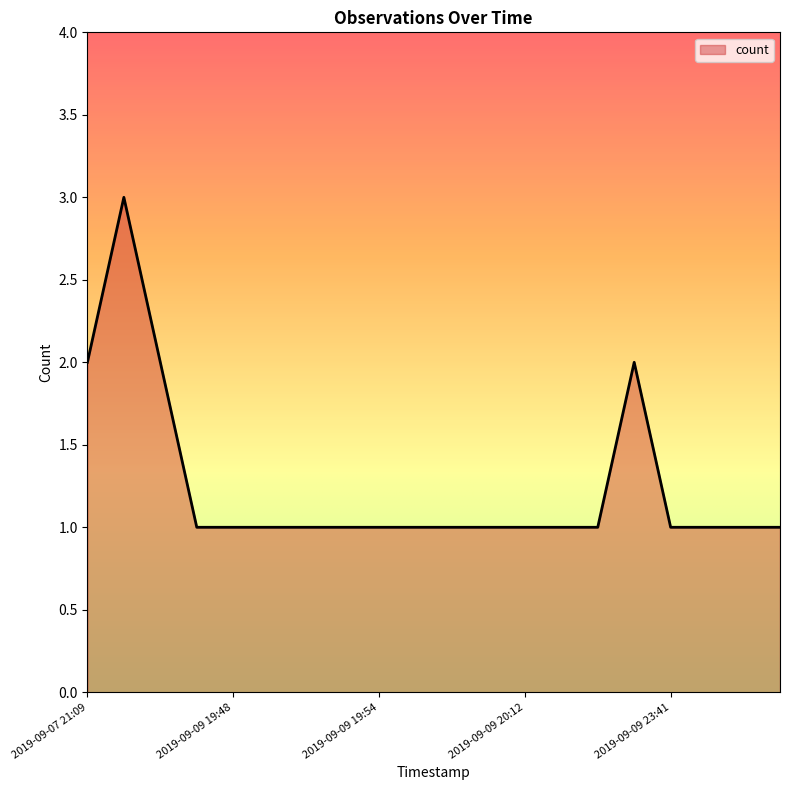

Reading left to right, transcribe all the data shown in this chart.

2	3	2	1	1	1	1	1	1	1	1	1	1	1	1	2	1	1	1	1